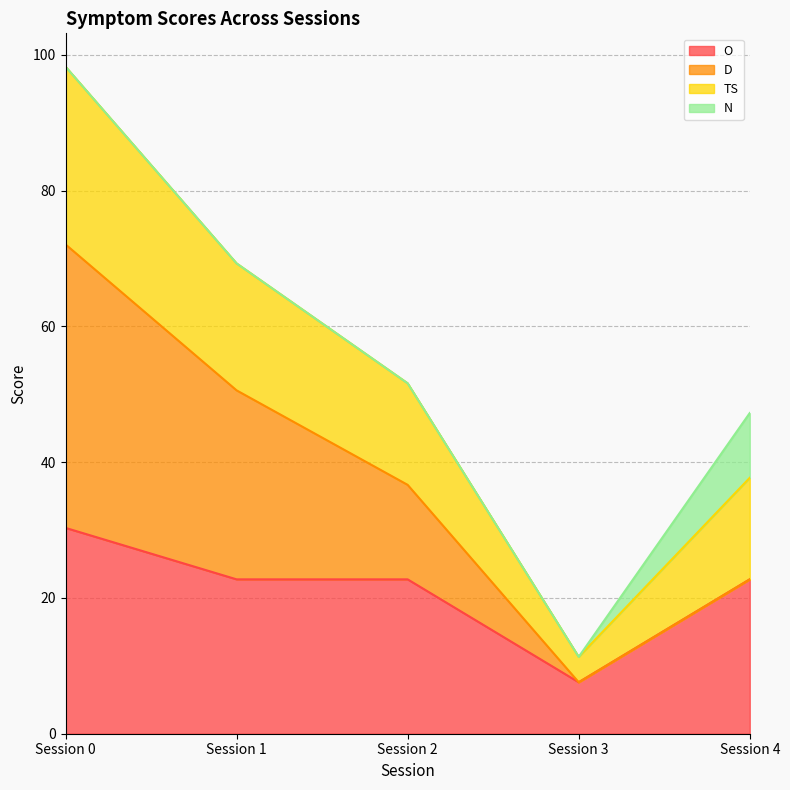

True or false: O and TS intersect in this chart.

False